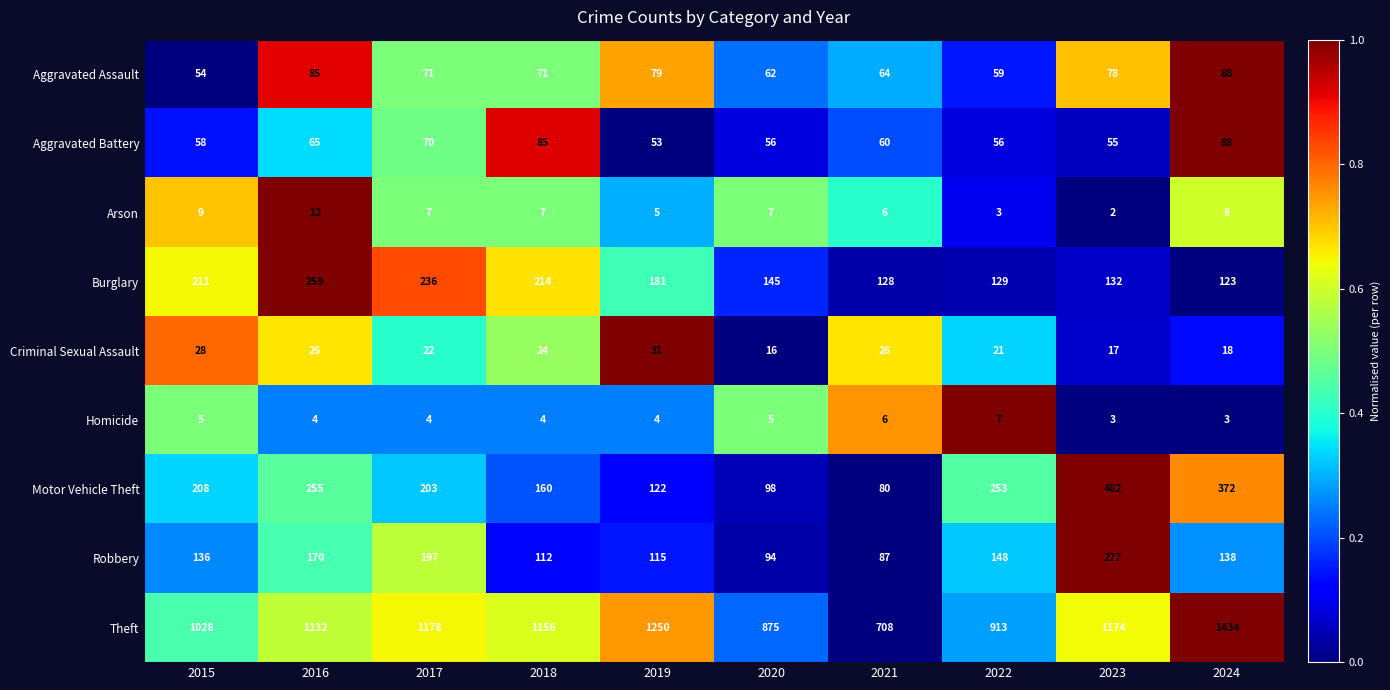

What is the spread (max minus min) of values at 2021?

702